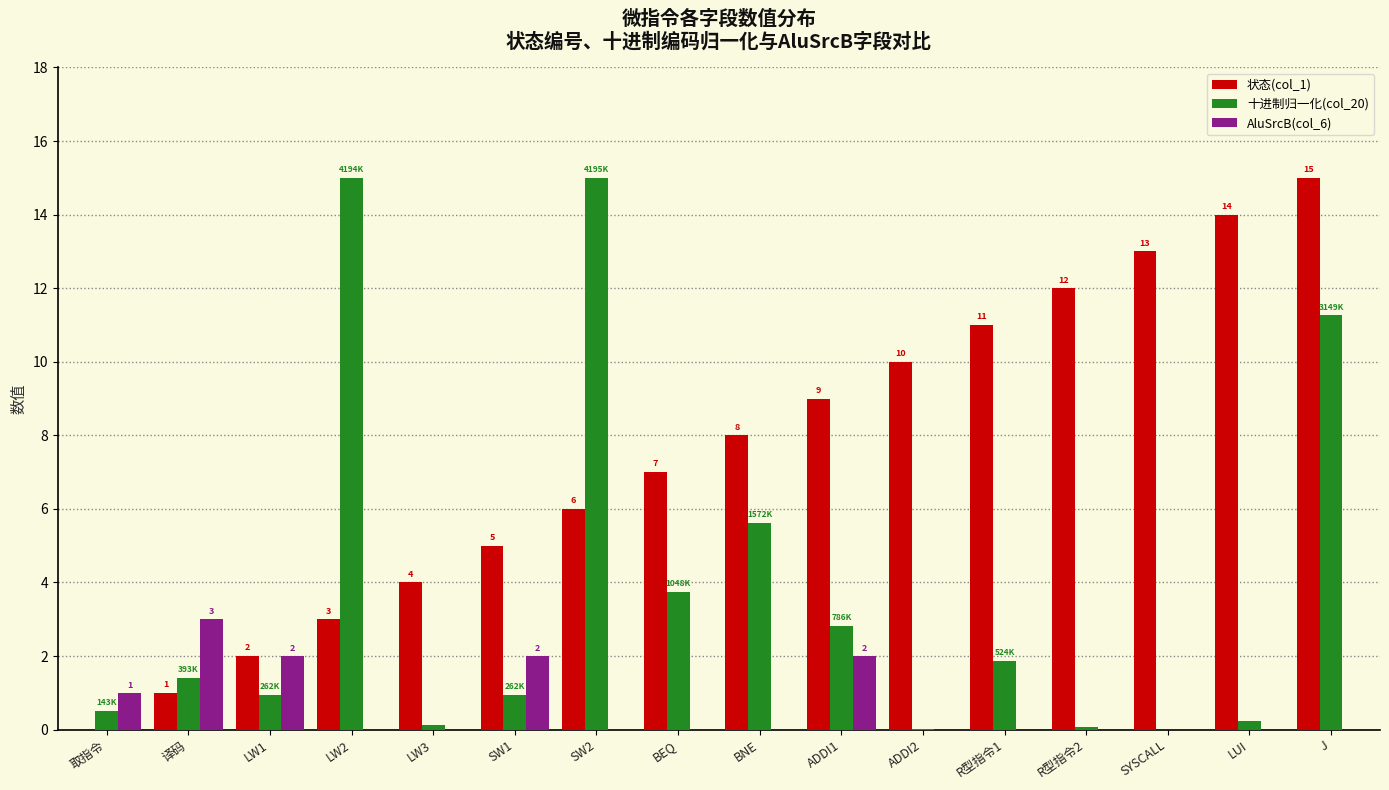

What value does the AluSrcB(col_6) series have at SW1?

2.0